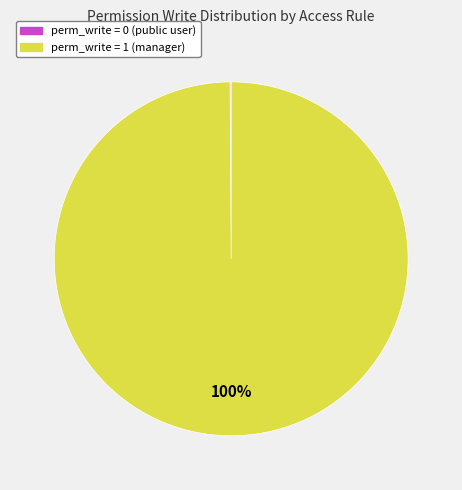

What percentage is the perm_write = 1 (manager) slice, to the nearest percent?

100%